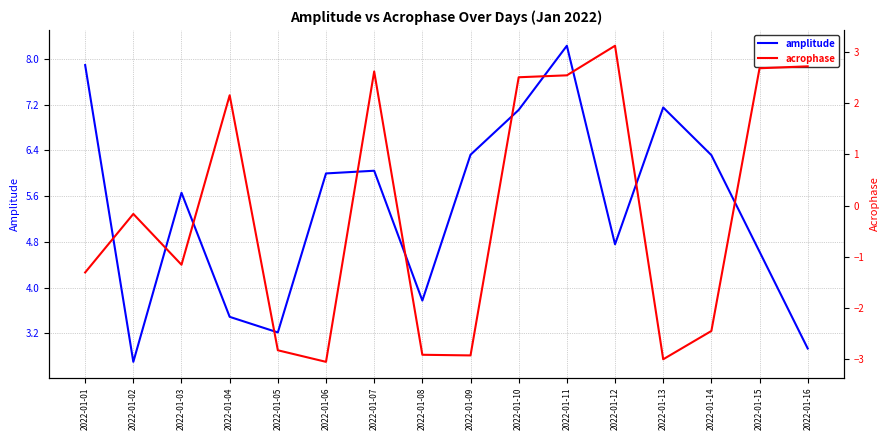

Which series changed the most between 2022-01-02 and 2022-01-12?

acrophase